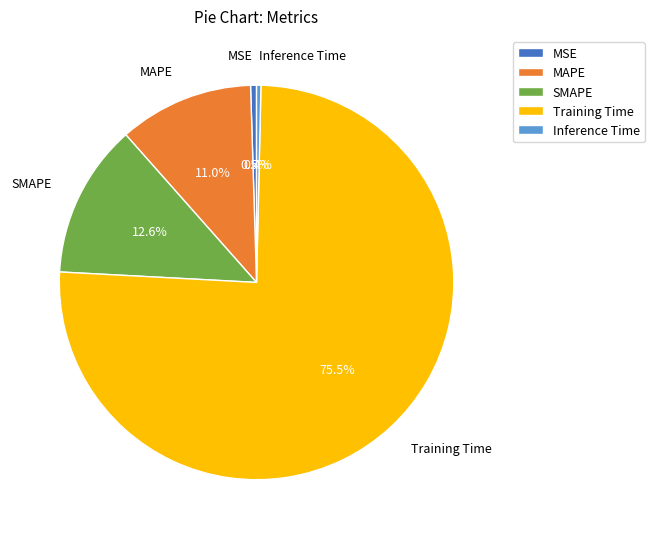

Between MAPE and Inference Time, which is larger?

MAPE